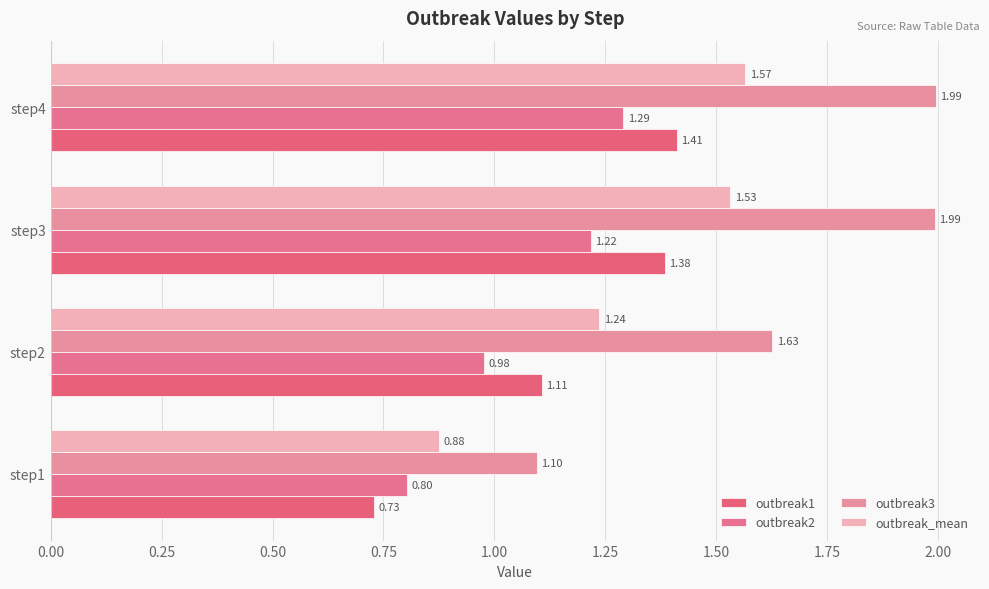

How many distinct data groups are displayed?

4